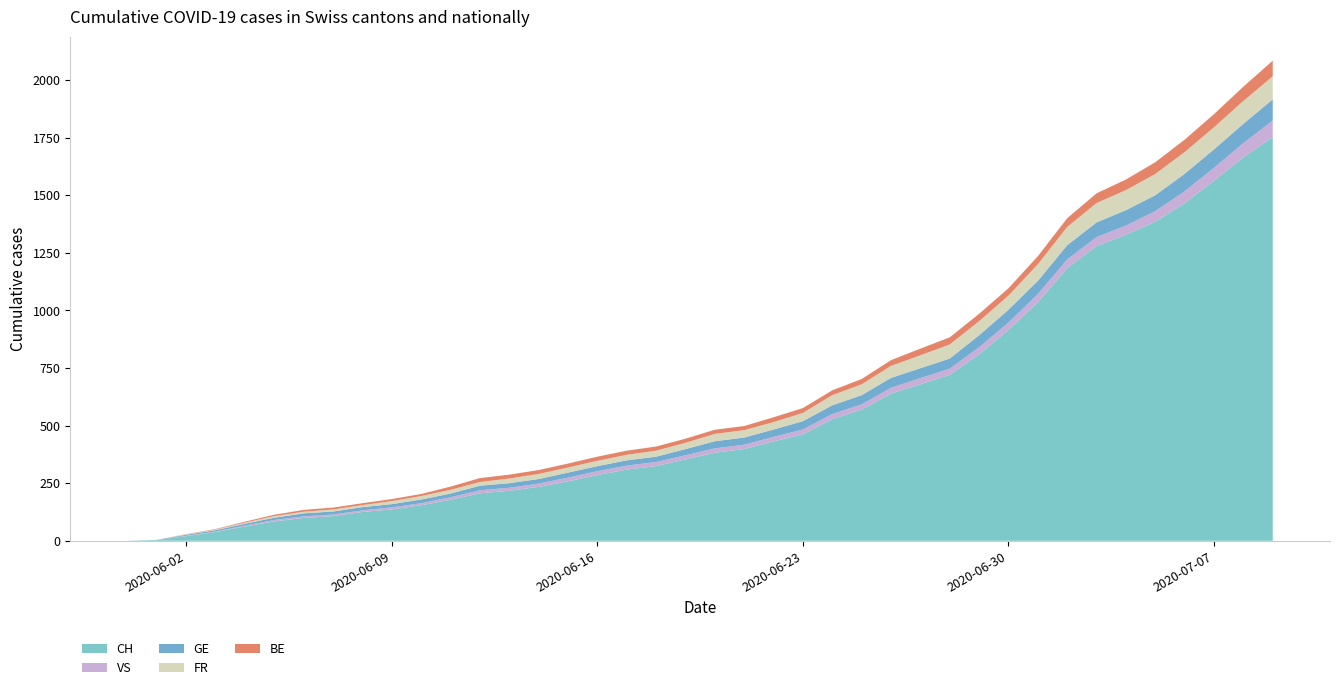

Reading right to left, what are all the values shown in this chart?

CH: 2020-07-09=1752	2020-07-08=1664	2020-07-07=1563	2020-07-06=1465	2020-07-05=1385	2020-07-04=1328	2020-07-03=1279	2020-07-02=1183	2020-07-01=1035	2020-06-30=915	2020-06-29=809	2020-06-28=720	2020-06-27=679	2020-06-26=639	2020-06-25=569	2020-06-24=528	2020-06-23=462	2020-06-22=431	2020-06-21=398	2020-06-20=382	2020-06-19=353	2020-06-18=324	2020-06-17=309	2020-06-16=285	2020-06-15=258	2020-06-14=234	2020-06-13=217	2020-06-12=206	2020-06-11=178	2020-06-10=154	2020-06-09=136	2020-06-08=125	2020-06-07=107	2020-06-06=99	2020-06-05=84	2020-06-04=62	2020-06-03=38	2020-06-02=20	2020-06-01=3	2020-05-31=0
VS: 2020-07-09=72	2020-07-08=62	2020-07-07=56	2020-07-06=52	2020-07-05=46	2020-07-04=40	2020-07-03=39	2020-07-02=38	2020-07-01=36	2020-06-30=32	2020-06-29=31	2020-06-28=27	2020-06-27=27	2020-06-26=25	2020-06-25=23	2020-06-24=22	2020-06-23=21	2020-06-22=20	2020-06-21=19	2020-06-20=19	2020-06-19=18	2020-06-18=18	2020-06-17=17	2020-06-16=17	2020-06-15=16	2020-06-14=14	2020-06-13=13	2020-06-12=13	2020-06-11=11	2020-06-10=9	2020-06-09=9	2020-06-08=7	2020-06-07=7	2020-06-06=7	2020-06-05=6	2020-06-04=4	2020-06-03=2	2020-06-02=2	2020-06-01=0	2020-05-31=0
GE: 2020-07-09=92	2020-07-08=84	2020-07-07=80	2020-07-06=76	2020-07-05=69	2020-07-04=67	2020-07-03=64	2020-07-02=62	2020-07-01=57	2020-06-30=56	2020-06-29=52	2020-06-28=44	2020-06-27=43	2020-06-26=43	2020-06-25=40	2020-06-24=38	2020-06-23=36	2020-06-22=32	2020-06-21=31	2020-06-20=31	2020-06-19=27	2020-06-18=23	2020-06-17=23	2020-06-16=22	2020-06-15=22	2020-06-14=20	2020-06-13=20	2020-06-12=20	2020-06-11=16	2020-06-10=16	2020-06-09=14	2020-06-08=14	2020-06-07=13	2020-06-06=13	2020-06-05=10	2020-06-04=8	2020-06-03=6	2020-06-02=4	2020-06-01=1	2020-05-31=0
FR: 2020-07-09=100	2020-07-08=99	2020-07-07=96	2020-07-06=94	2020-07-05=92	2020-07-04=87	2020-07-03=84	2020-07-02=79	2020-07-01=72	2020-06-30=61	2020-06-29=61	2020-06-28=61	2020-06-27=56	2020-06-26=52	2020-06-25=47	2020-06-24=44	2020-06-23=36	2020-06-22=32	2020-06-21=32	2020-06-20=32	2020-06-19=27	2020-06-18=26	2020-06-17=24	2020-06-16=23	2020-06-15=22	2020-06-14=22	2020-06-13=20	2020-06-12=16	2020-06-11=16	2020-06-10=15	2020-06-09=13	2020-06-08=9	2020-06-07=9	2020-06-06=7	2020-06-05=7	2020-06-04=5	2020-06-03=3	2020-06-02=2	2020-06-01=0	2020-05-31=0
BE: 2020-07-09=68	2020-07-08=62	2020-07-07=57	2020-07-06=54	2020-07-05=51	2020-07-04=46	2020-07-03=42	2020-07-02=38	2020-07-01=35	2020-06-30=32	2020-06-29=32	2020-06-28=31	2020-06-27=29	2020-06-26=25	2020-06-25=23	2020-06-24=21	2020-06-23=21	2020-06-22=21	2020-06-21=18	2020-06-20=18	2020-06-19=18	2020-06-18=18	2020-06-17=18	2020-06-16=18	2020-06-15=17	2020-06-14=17	2020-06-13=17	2020-06-12=17	2020-06-11=14	2020-06-10=9	2020-06-09=9	2020-06-08=8	2020-06-07=8	2020-06-06=8	2020-06-05=6	2020-06-04=4	2020-06-03=2	2020-06-02=1	2020-06-01=0	2020-05-31=0